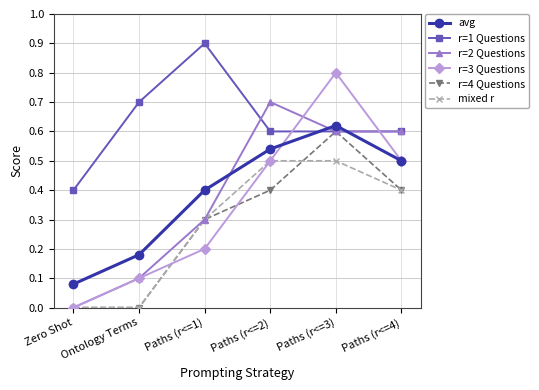

At which category is the sum across all series the highest?

Paths (r<=3)